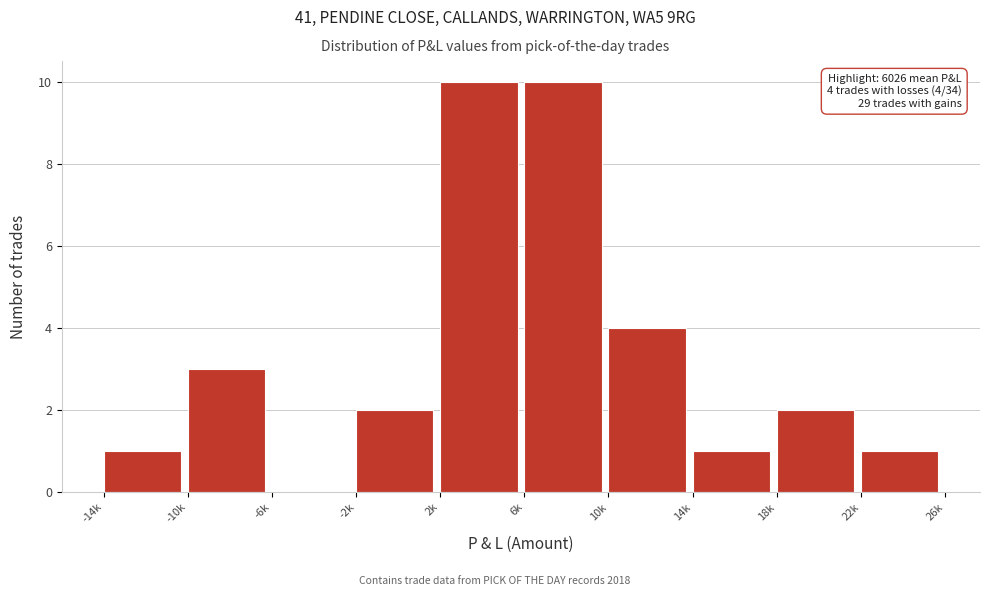

Reading left to right, what are all the values shown in this chart?

-14k=1	-10k=3	-6k=0	-2k=2	2k=10	6k=10	10k=4	14k=1	18k=2	22k=1